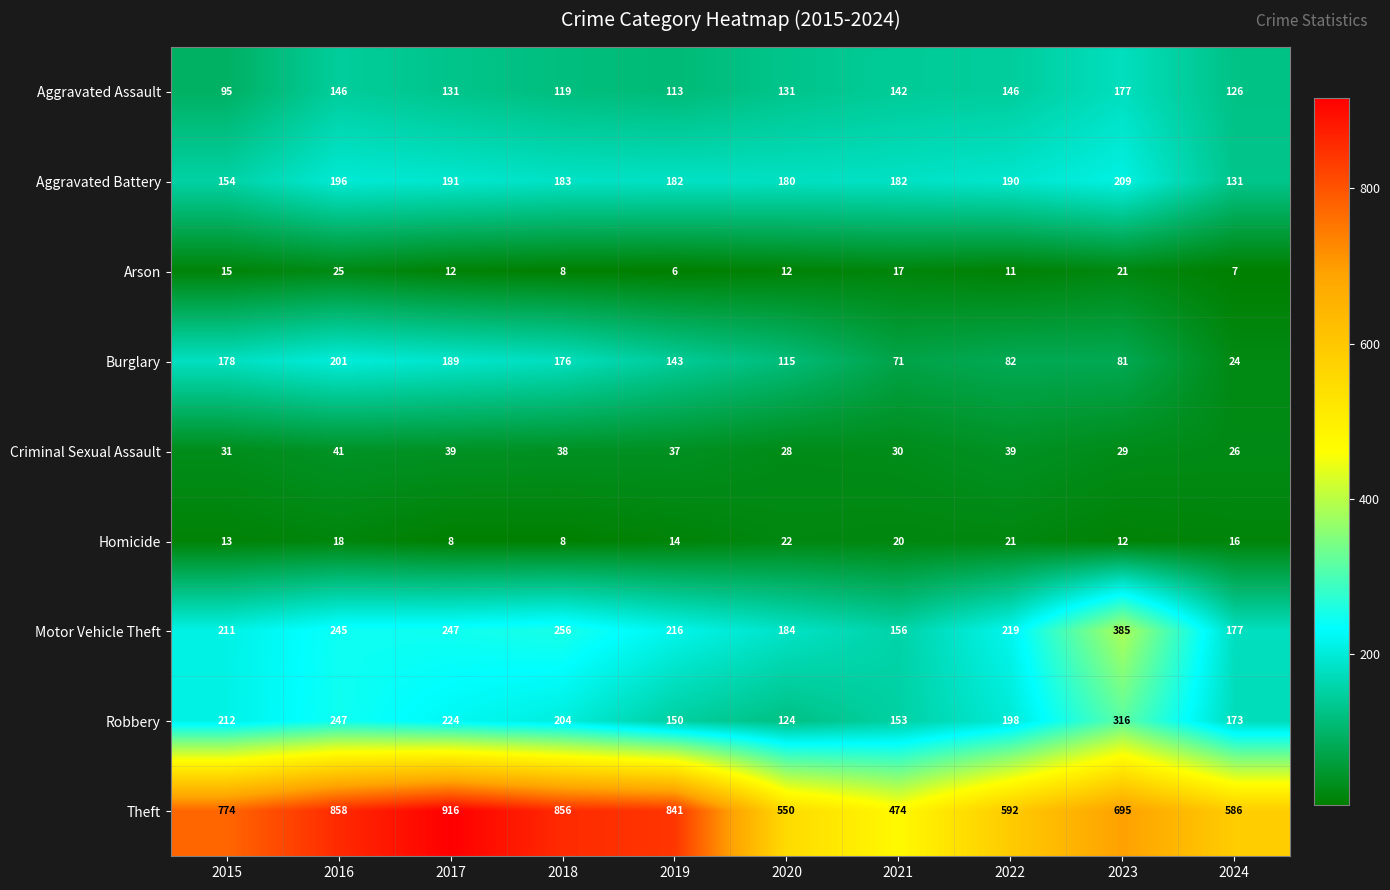

What is the sum of all Aggravated Battery values?

1798